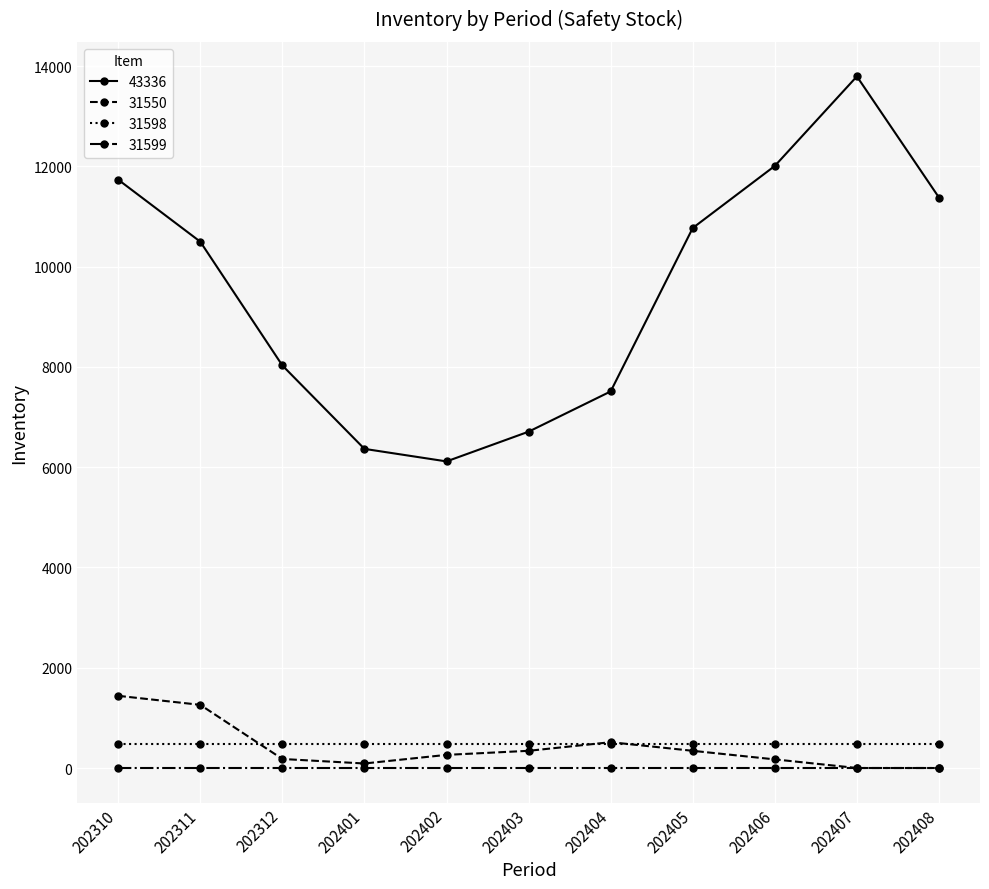

What are all the series names shown in the legend?

43336, 31550, 31598, 31599